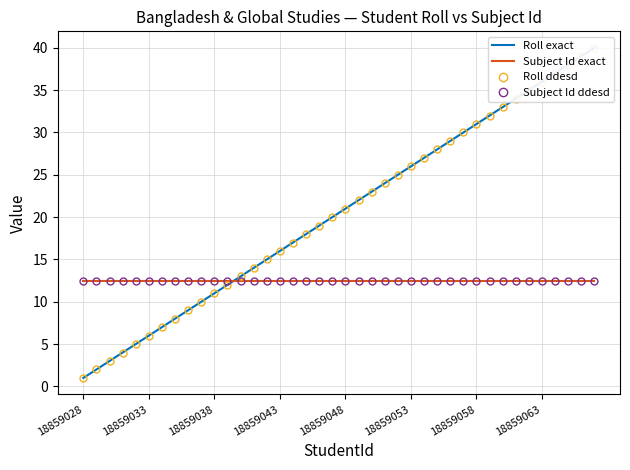

What is the value of the Roll exact point at the 12th from the left?

12.0